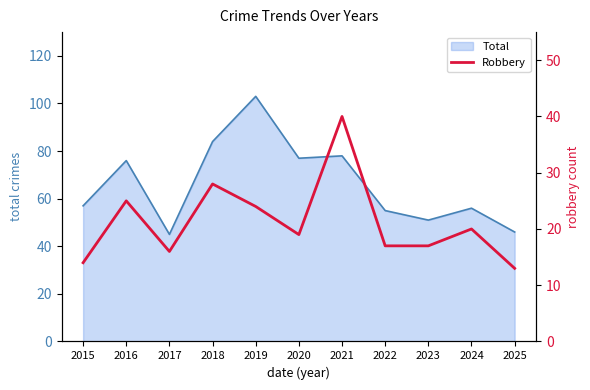

Rank the categories by value from highest to lowest.

2021, 2018, 2016, 2019, 2024, 2020, 2022, 2023, 2017, 2015, 2025